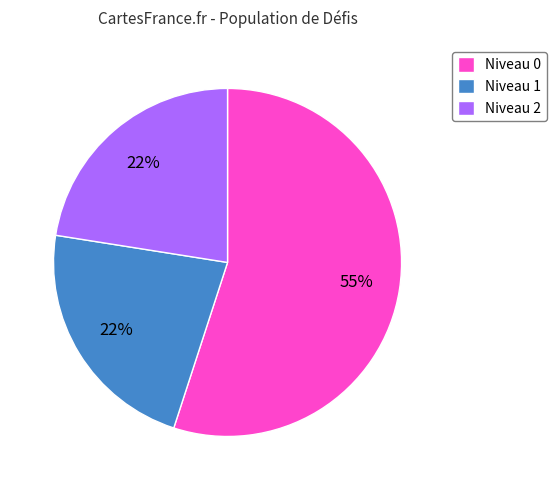

Approximately how many times larger is the value at Niveau 2 compared to Niveau 0?

0.4